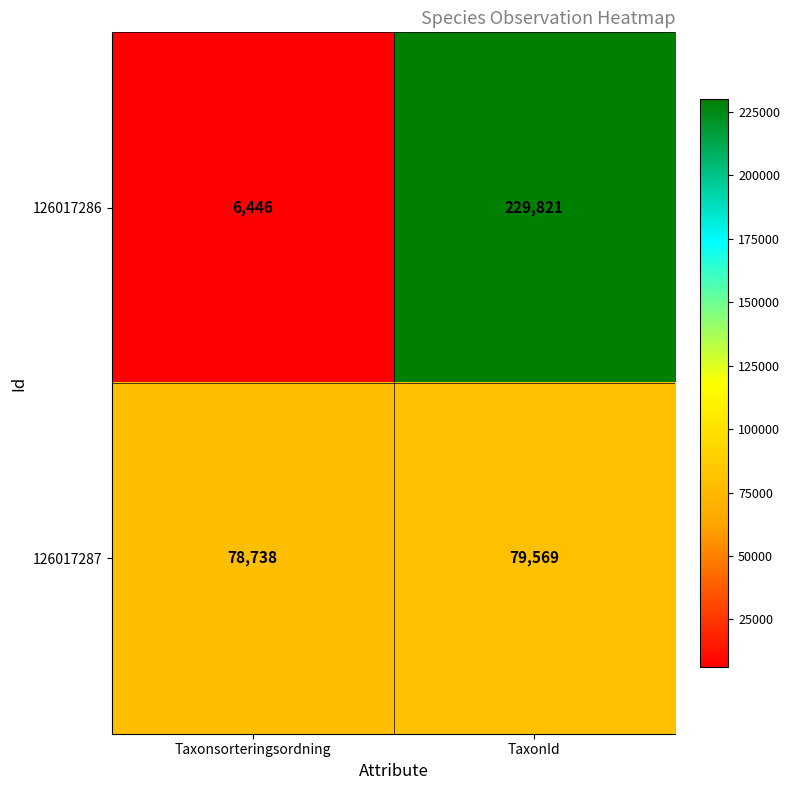

What is the total value across all series at Taxonsorteringsordning?

85184